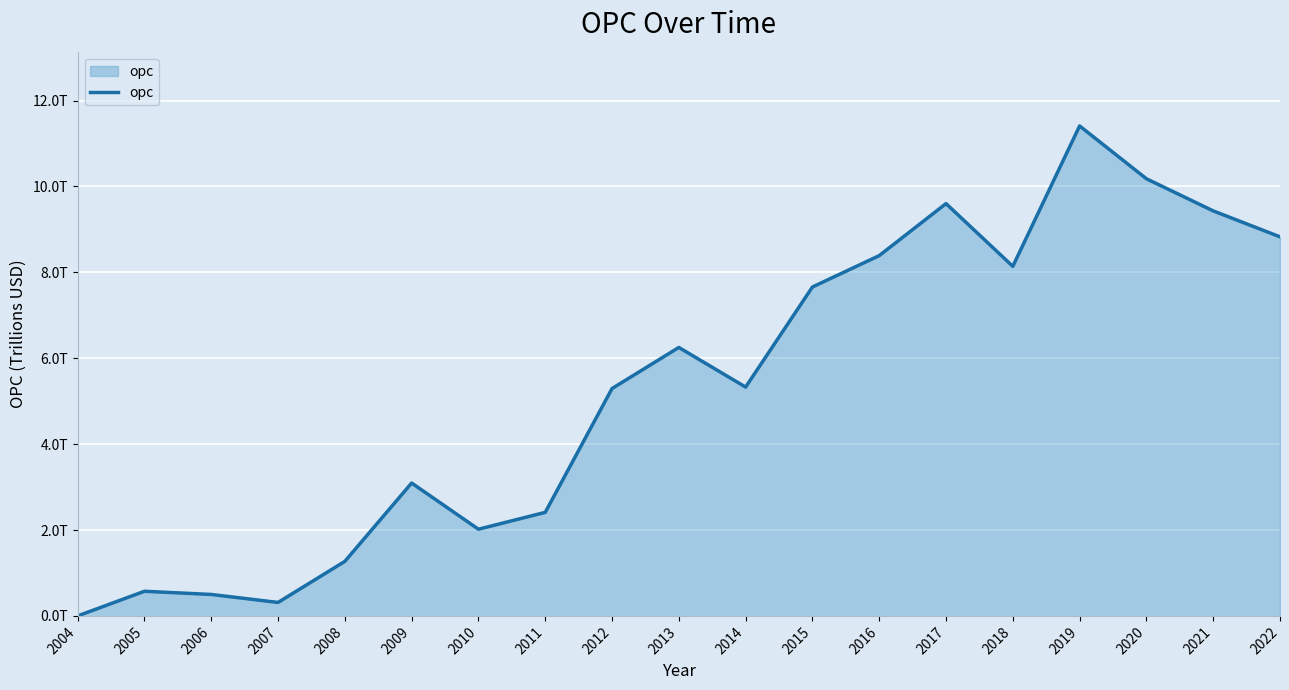

Does the chart have visible grid lines?

Yes